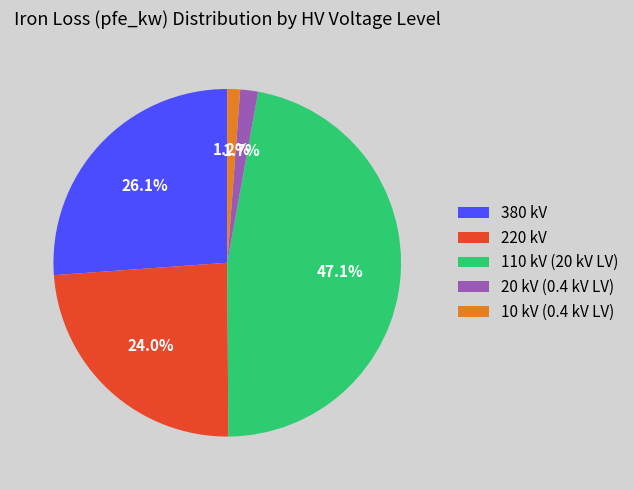

How many segments does this pie chart have?

5